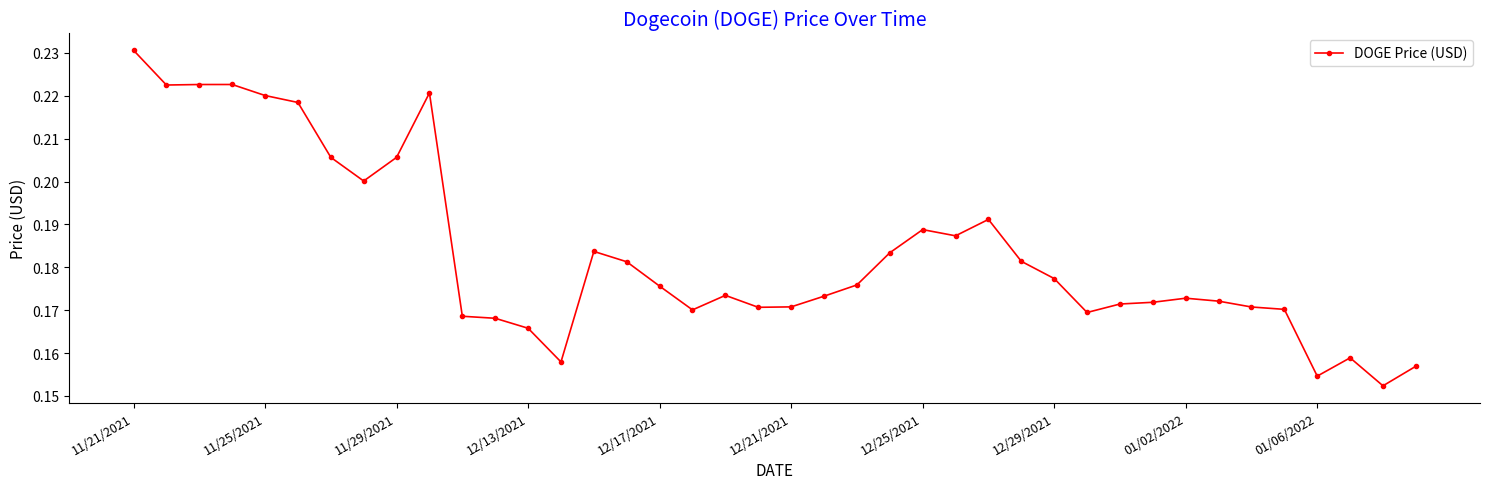

What is the sum of all values?

7.3